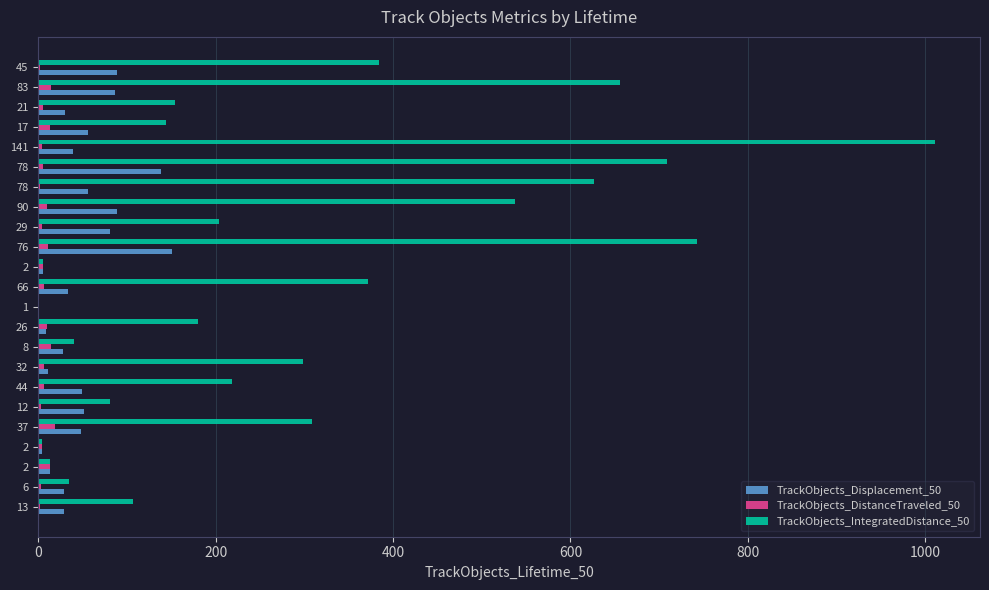

What are all the series names shown in the legend?

TrackObjects_Displacement_50, TrackObjects_DistanceTraveled_50, TrackObjects_IntegratedDistance_50